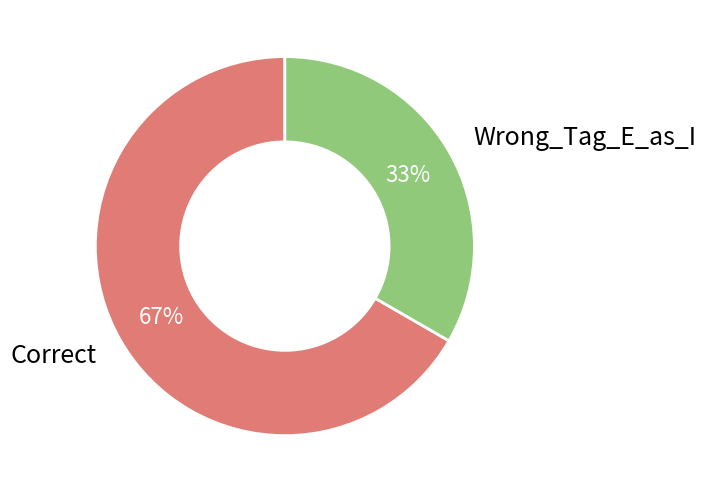

Is it true that Wrong_Tag_E_as_I is 33% of the pie?

True